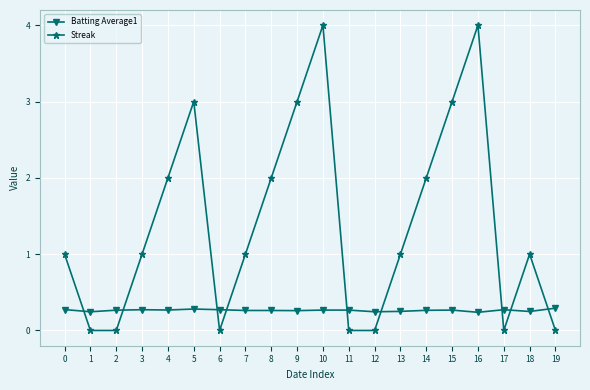

List the series in order of their overall mean, highest first.

Streak, Batting Average1